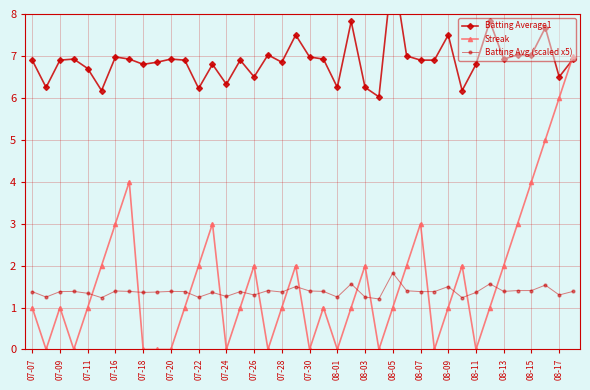

What is the difference between the maximum and minimum values in the Streak series?

7.0